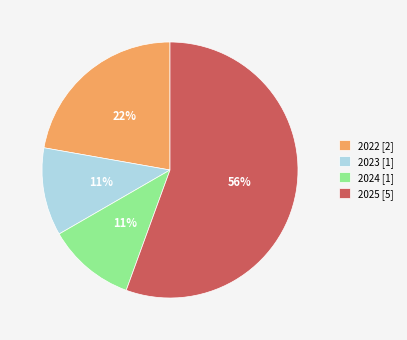

Is there a majority slice in this chart?

Yes